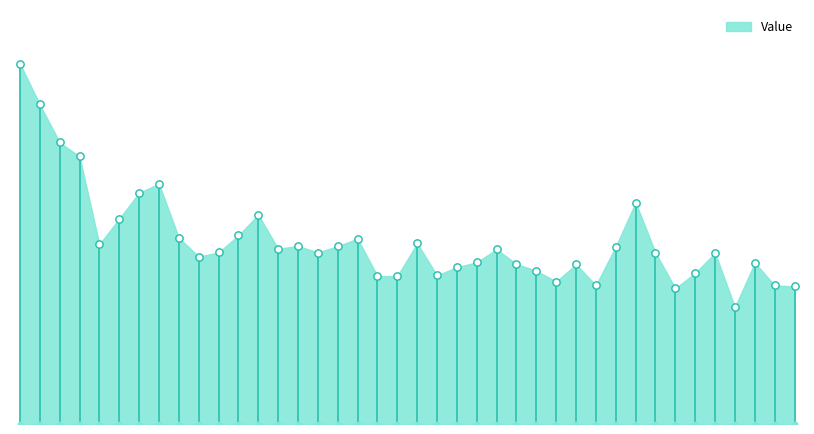

Approximately how many times larger is the value at 30 compared to 21?

1.2